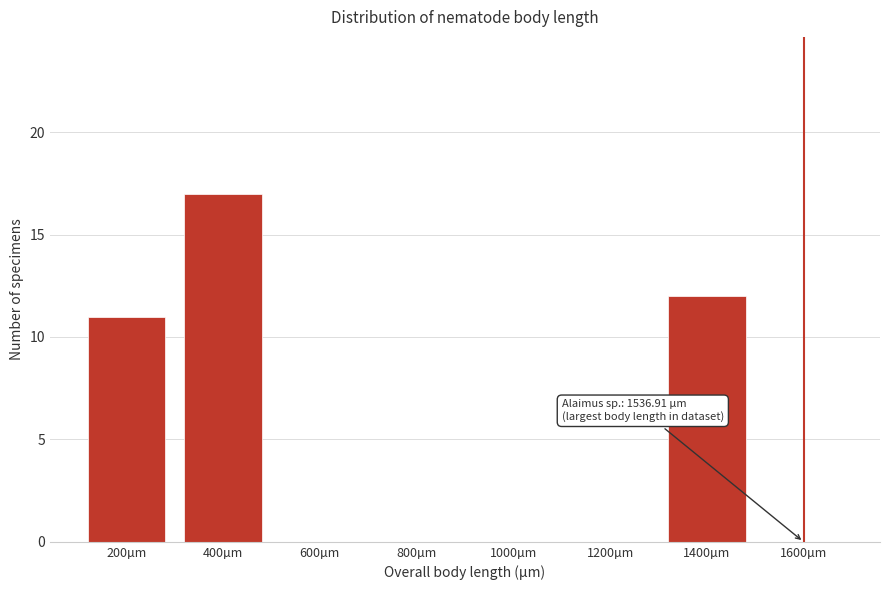

Reading left to right, what are all the values shown in this chart?

200µm=11	400µm=17	600µm=0	800µm=0	1000µm=0	1200µm=0	1400µm=12	1600µm=0